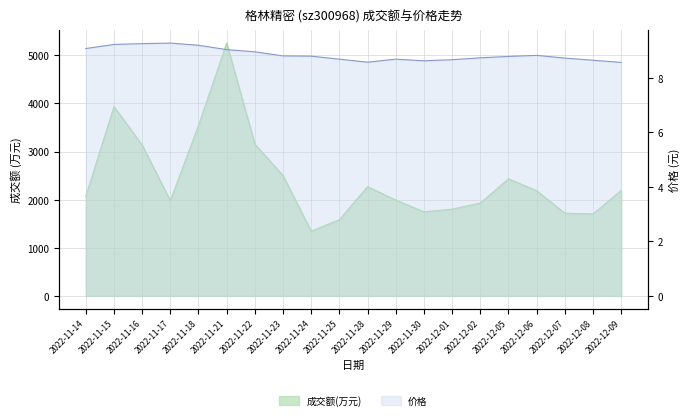

The 成交额(万元) series shows 3935.0 at 2022-11-15. True or false?

True